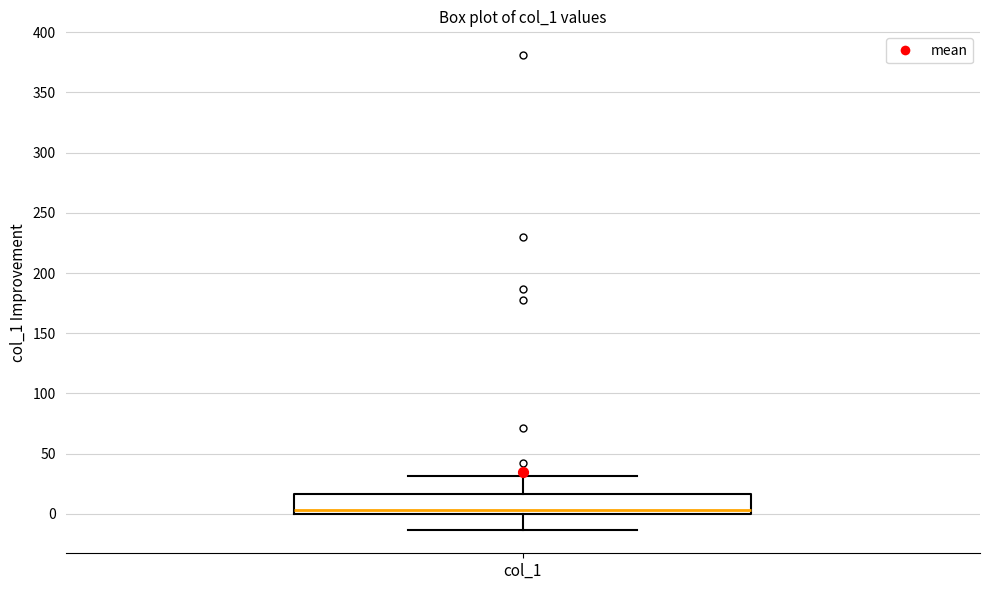

Read this box plot against the y-axis: the position of the median line, the range covered by the box, and the ends of both whiskers. The values are not printed on the chart, so give them approximately, as read against the axis.

median 5, box 0 to 15, whiskers -15 to 30